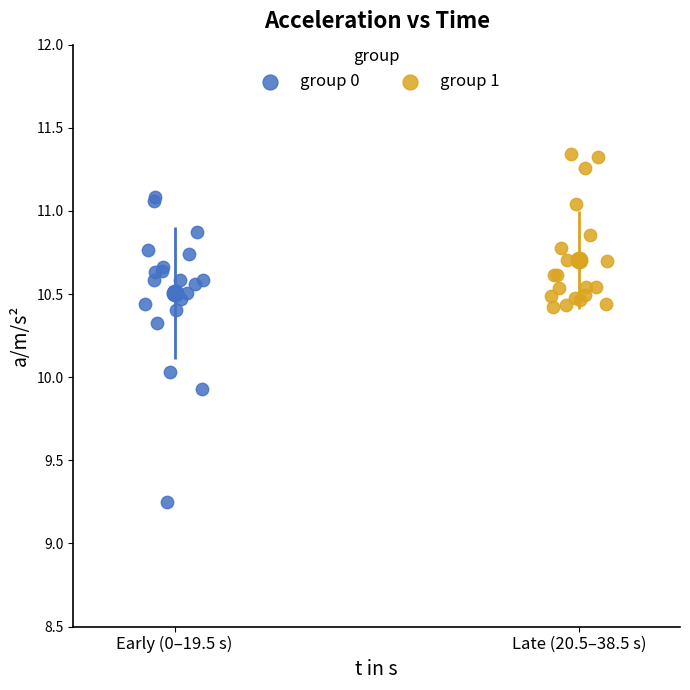

Which series reaches the maximum Y coordinate?

group 1